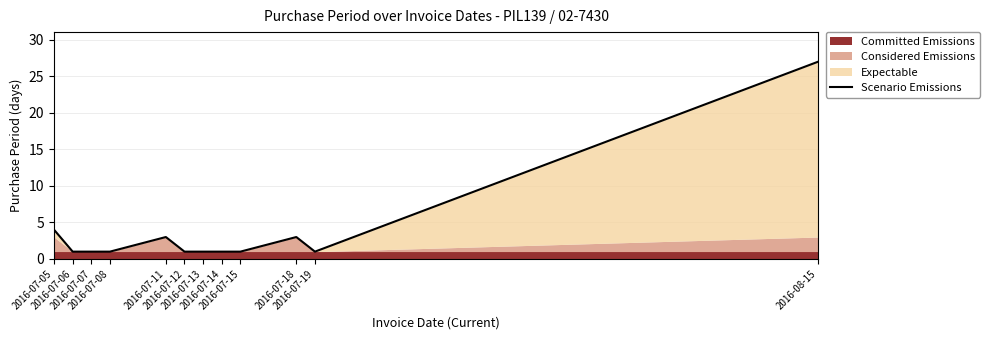

Reading left to right, what are all the values shown in this chart?

4	1	1	1	3	1	1	1	1	3	1	27